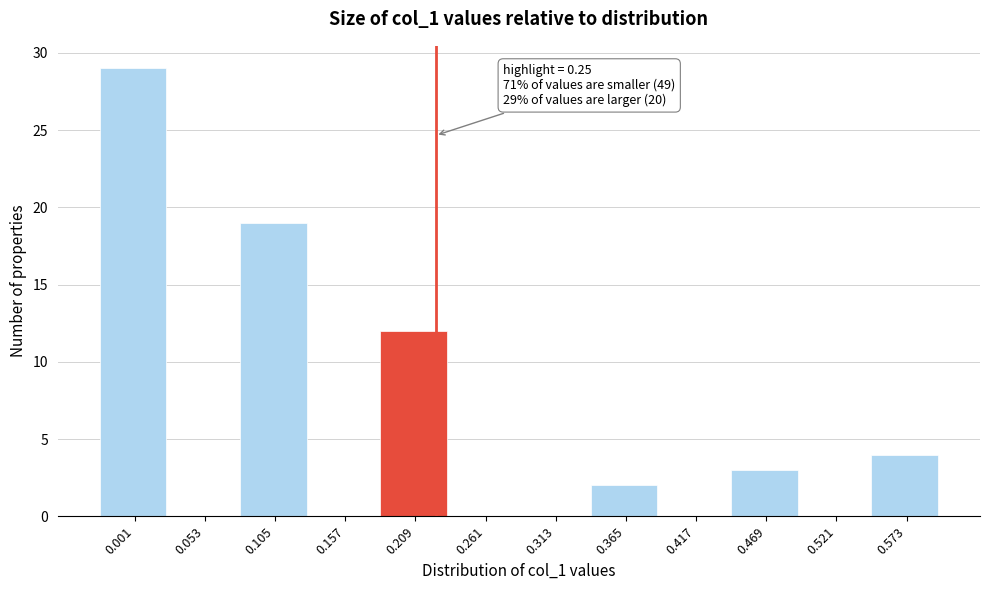

Reading right to left, list all the values displayed in this chart.

0.573=4	0.521=0	0.469=3	0.417=0	0.365=2	0.313=0	0.261=0	0.209=12	0.157=0	0.105=19	0.053=0	0.001=29